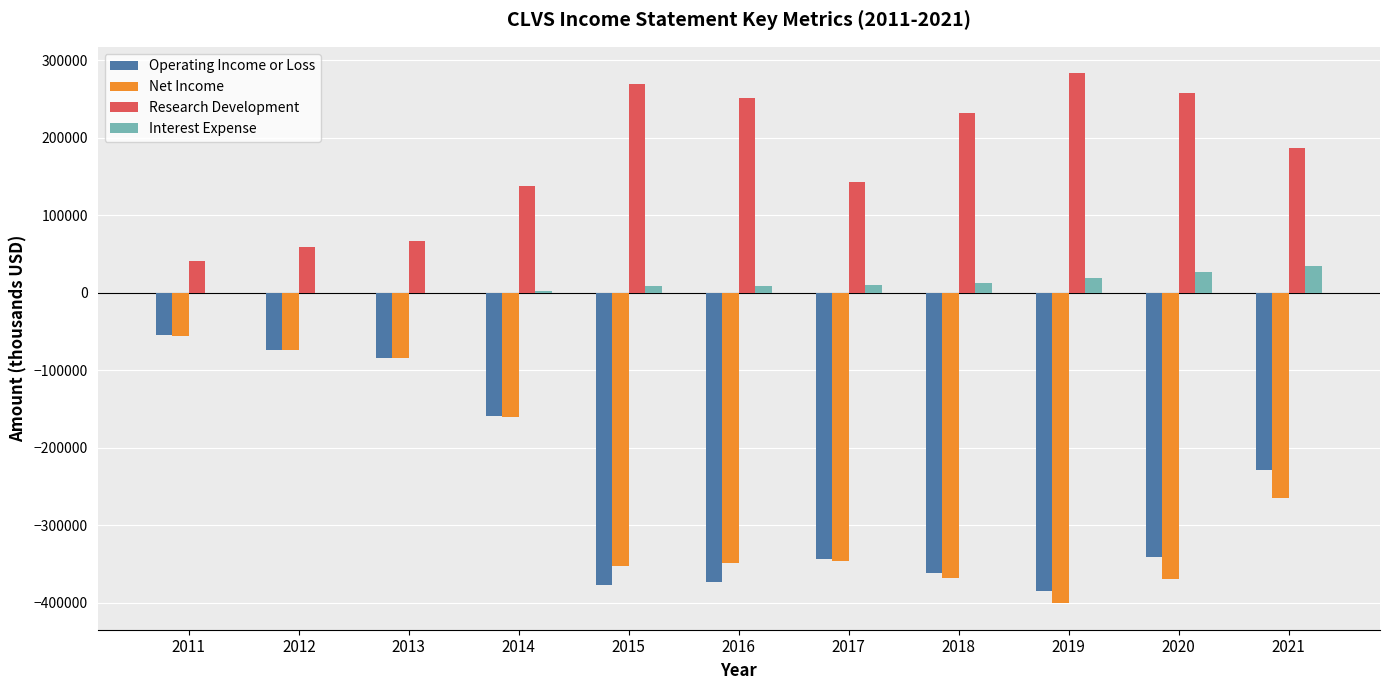

Count the number of data series in this chart.

4